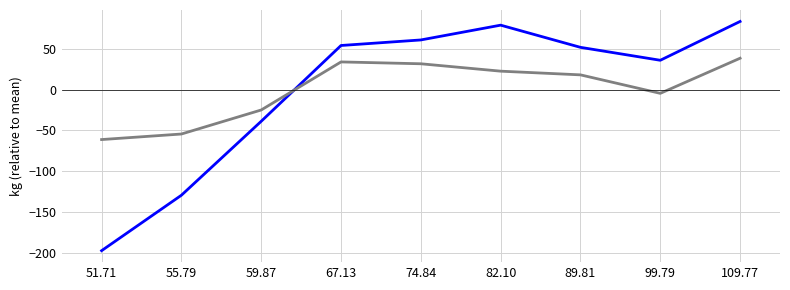

What is the spread (max minus min) of values at 82.10?

56.5